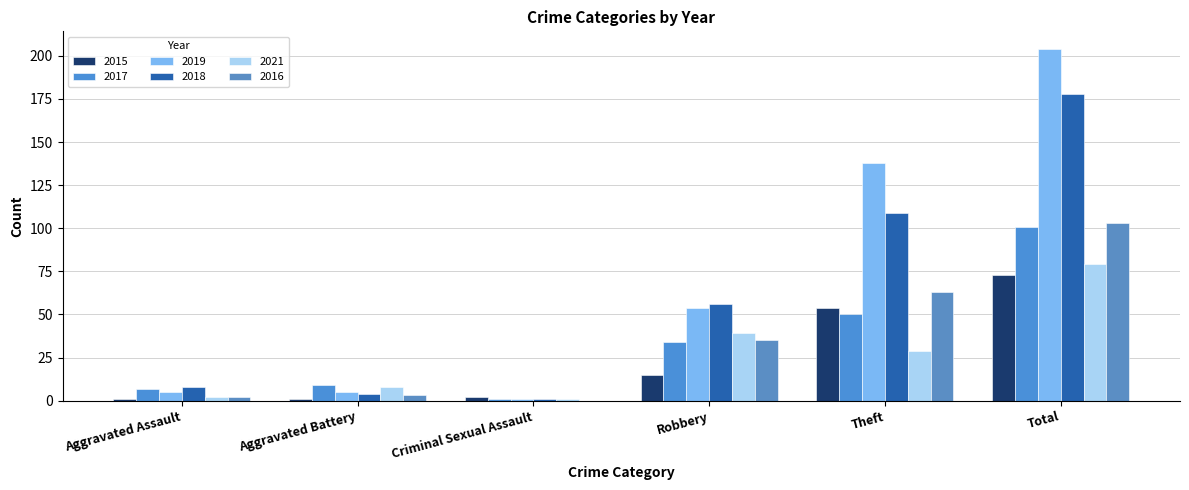

What is the maximum value for 2021?

79